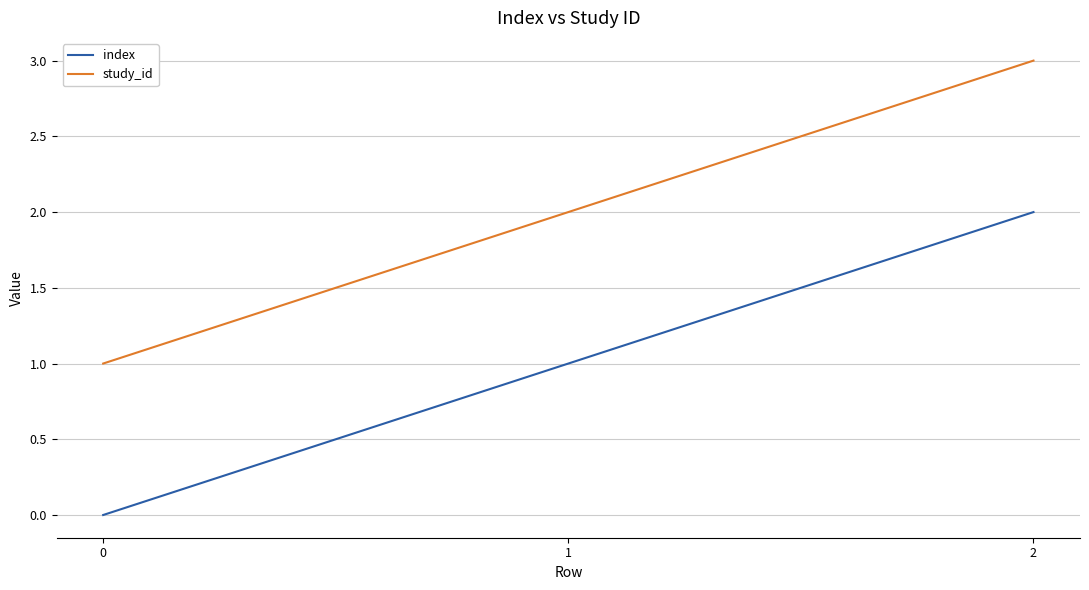

What is the difference between the highest and lowest values at 0?

1